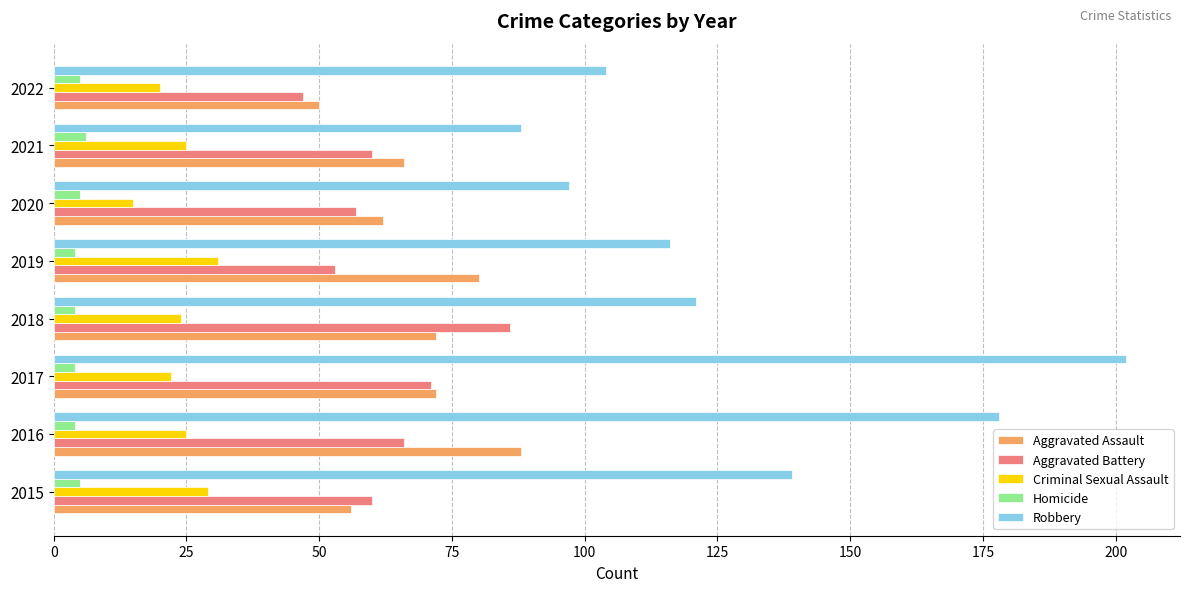

What is the sum of all Robbery values?

1045